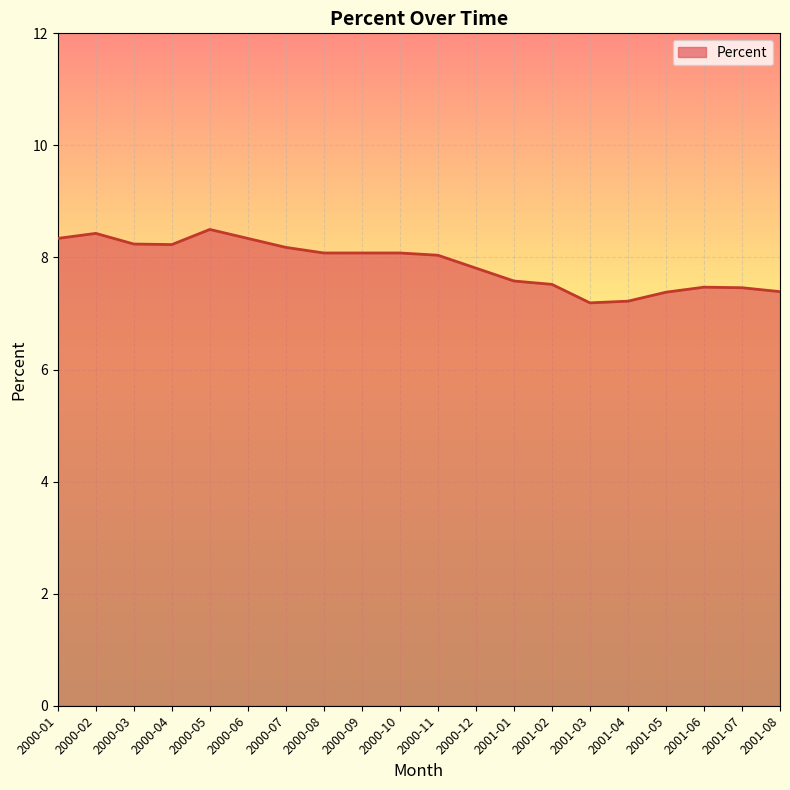

Approximately how many times larger is the value at 2001-05 compared to 2001-01?

1.0